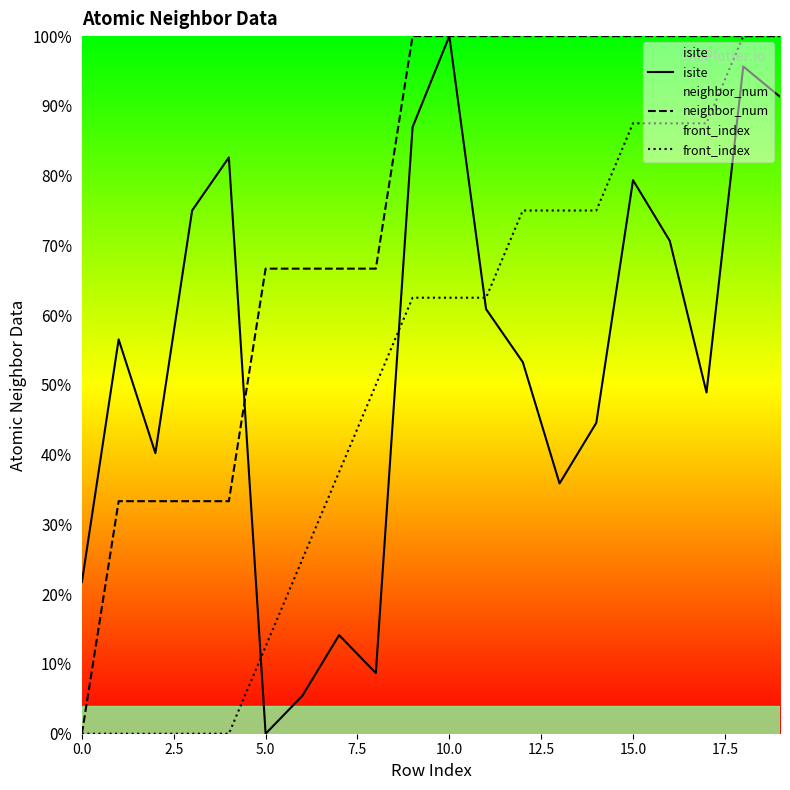

Which has a higher value, 10 or 11?

10